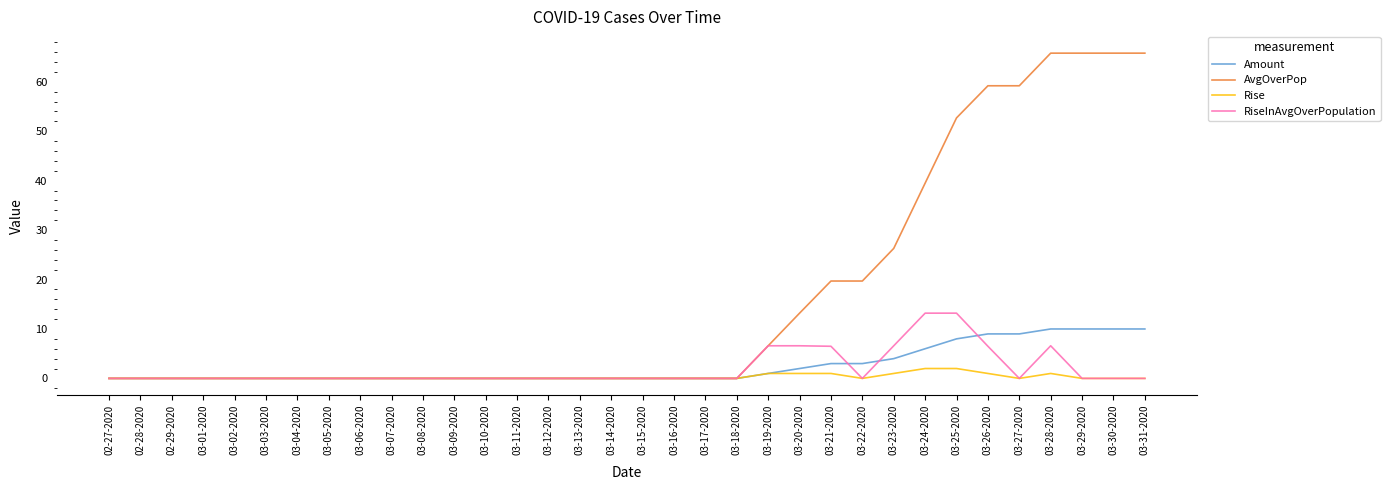

Which series has the largest total across all categories?

AvgOverPop